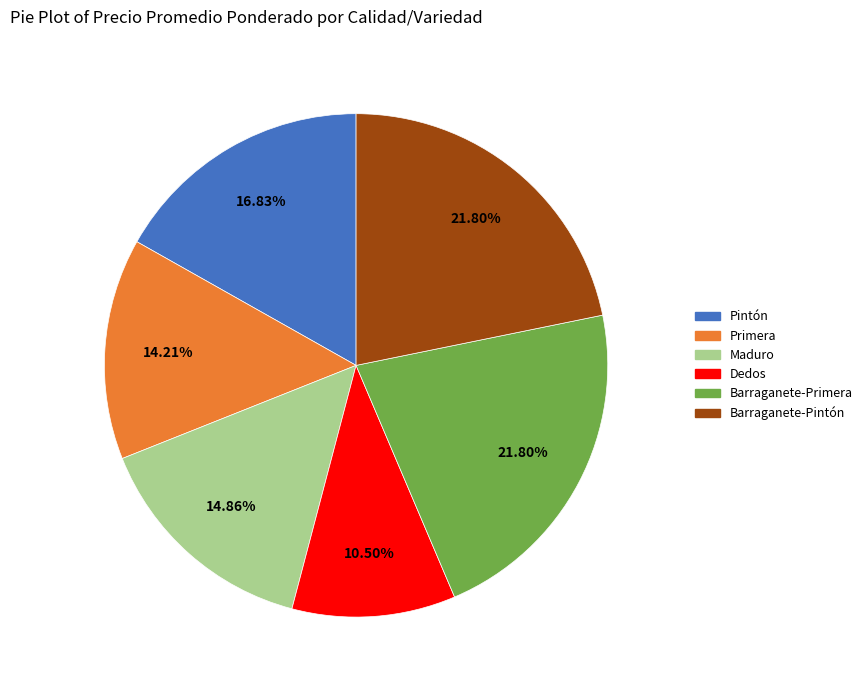

To the nearest percent, what is the difference between the Pintón and Primera slice percentages?

3%